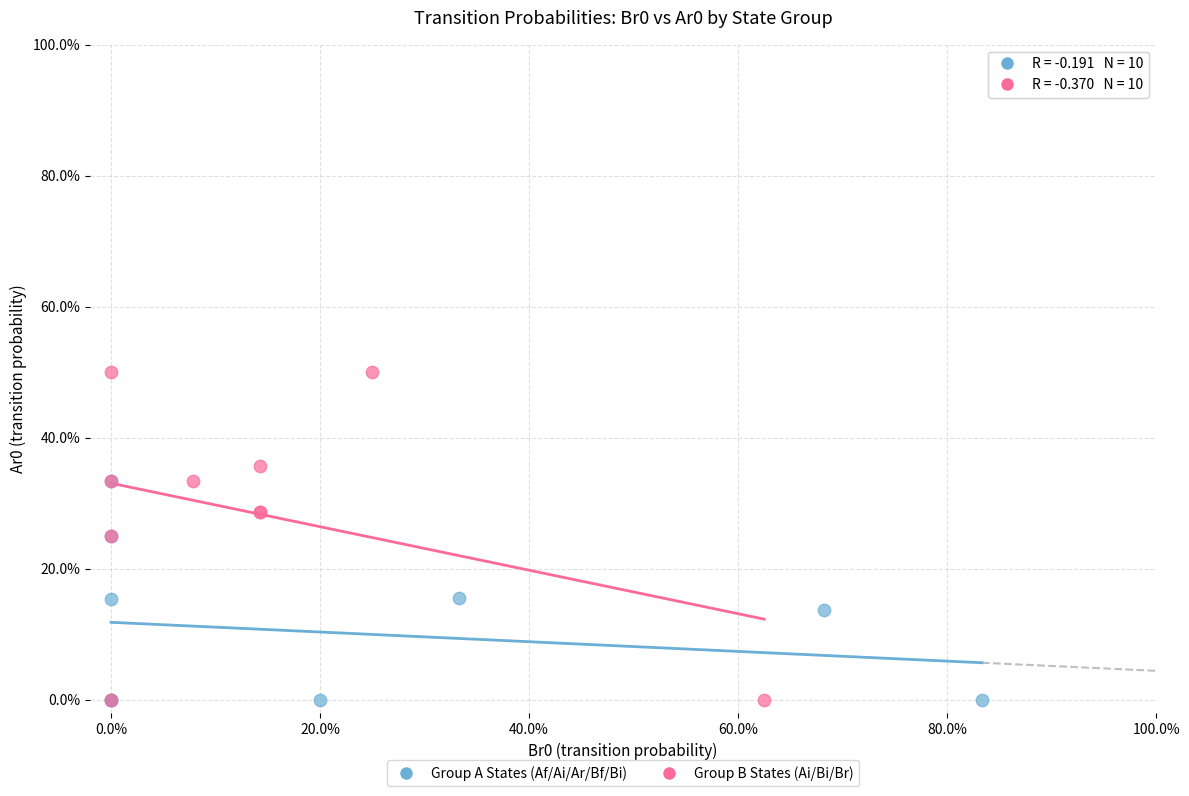

Which series has the widest spread of Y values?

Group B States (Ai/Bi/Br)